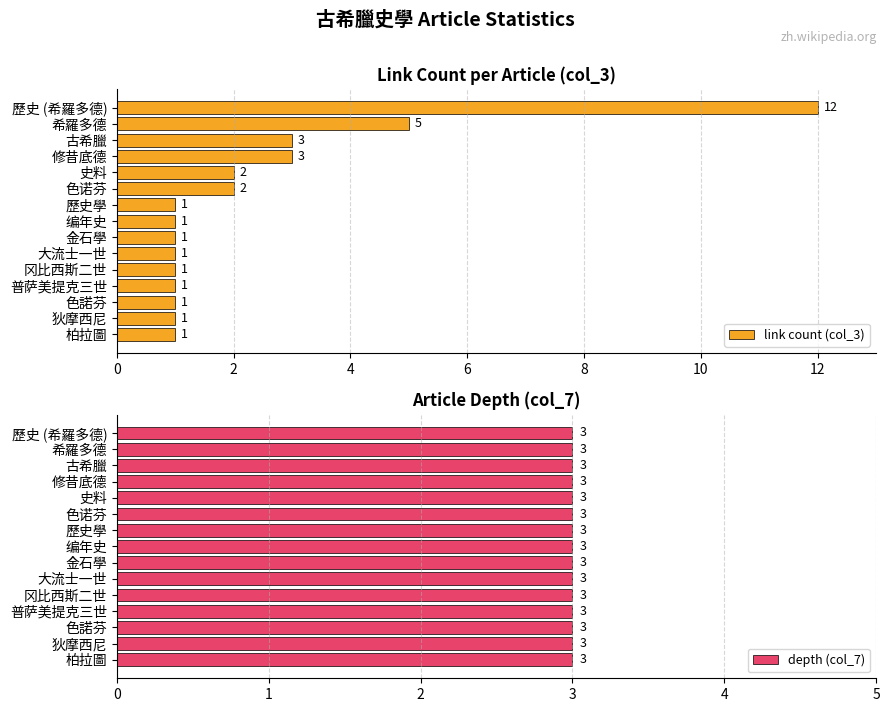

Is it true that link count (col_3) equals 0 at 歷史學?

False